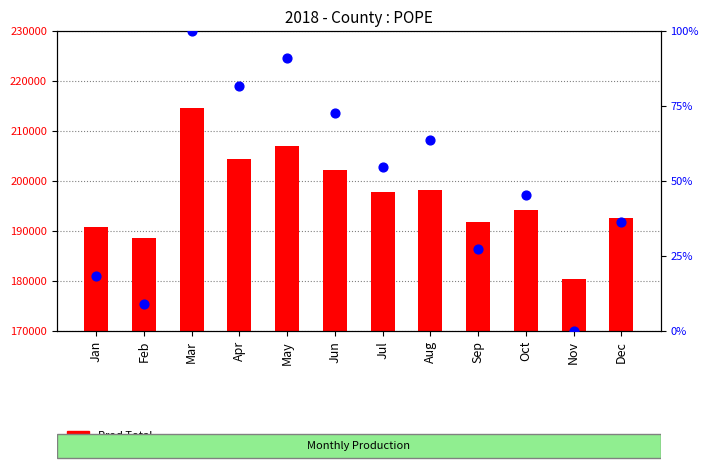

Is the value of Prod Total at Nov greater than the value of percentile rank within the sample at Jan?

Yes